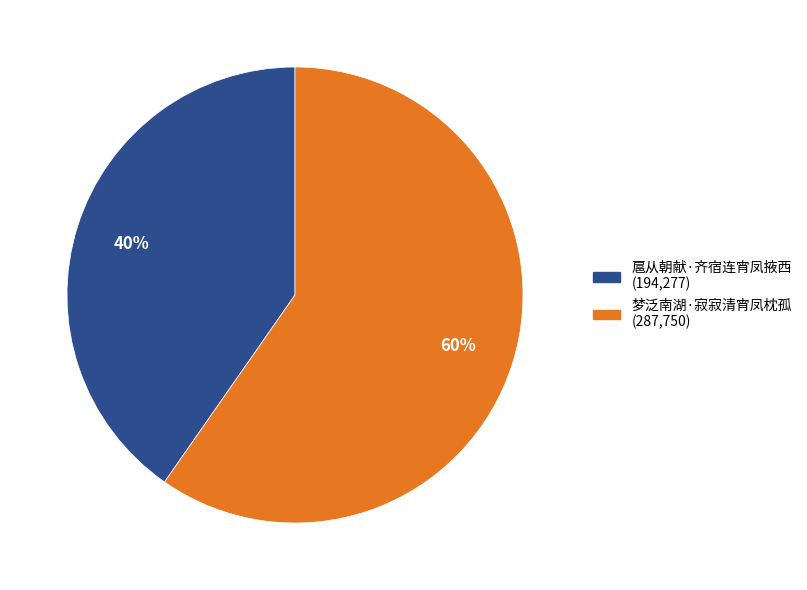

Do 扈从朝献·齐宿连宵凤掖西 and 梦泛南湖·寂寂清宵凤枕孤 together represent more than half of the pie?

Yes